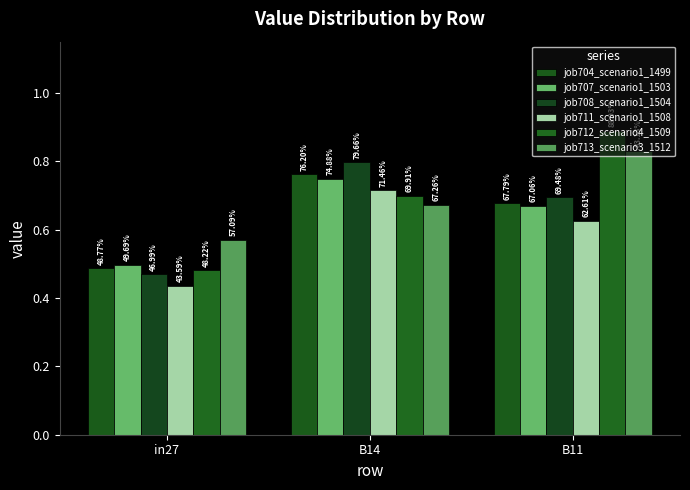

How many bars are there in total?

18